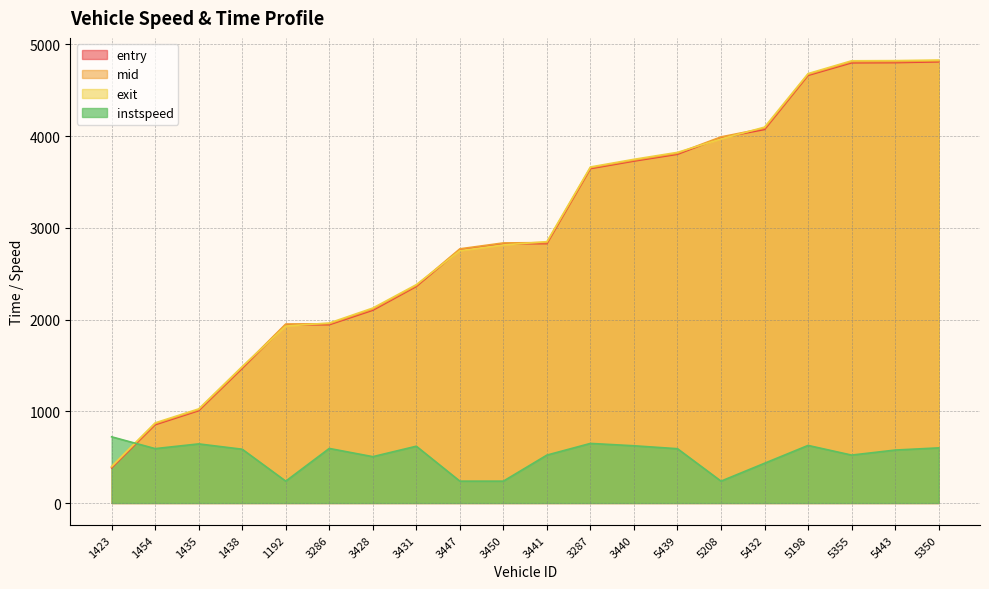

At which category does the chart reach its minimum across all series?

1192